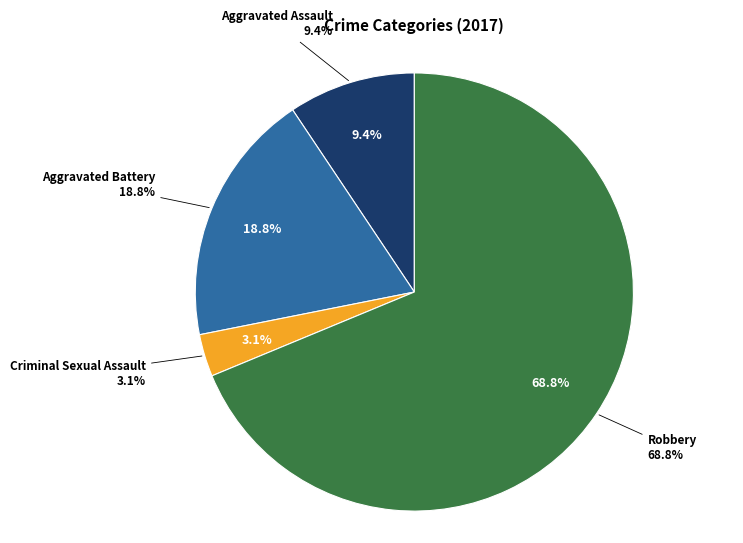

Which category has the biggest portion of the pie?

Robbery